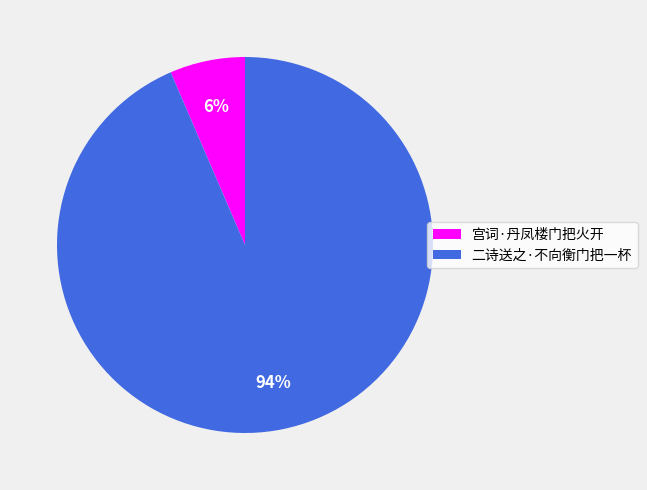

Does any single category account for the majority?

Yes